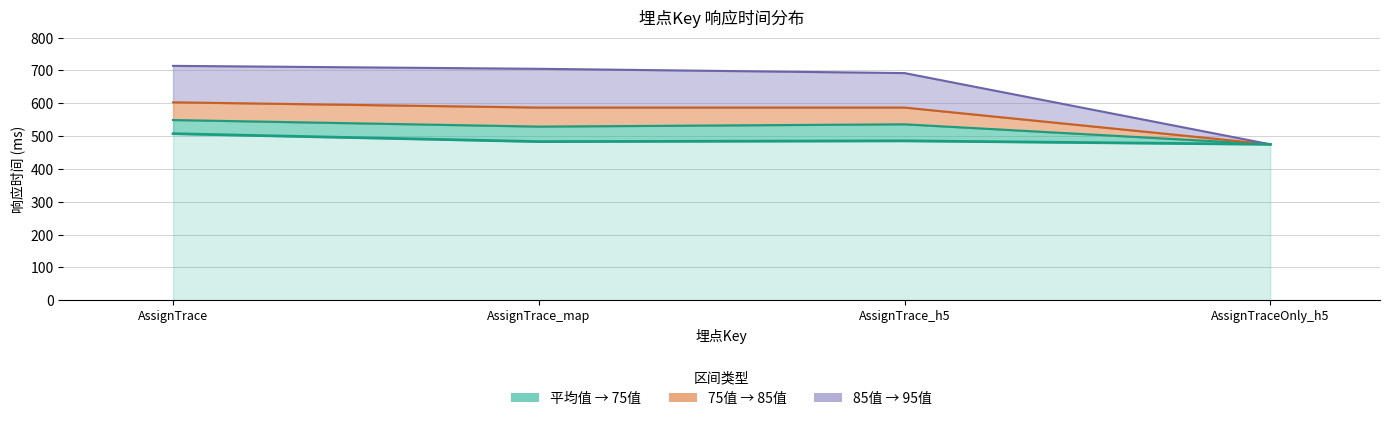

What is the sum of the 95值 values at AssignTrace_h5 and AssignTraceOnly_h5?

1167.0